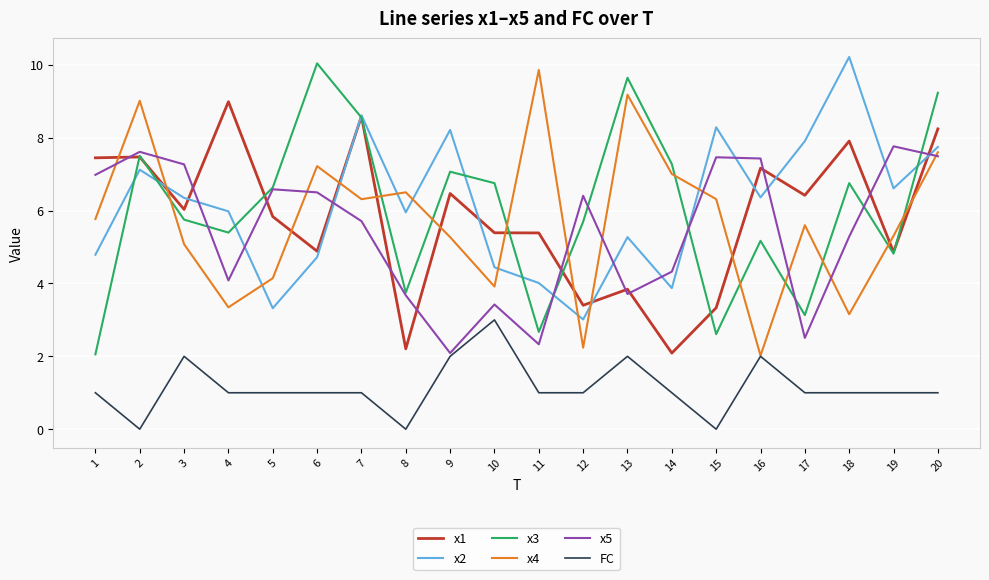

How many categories are shown in the chart?

20